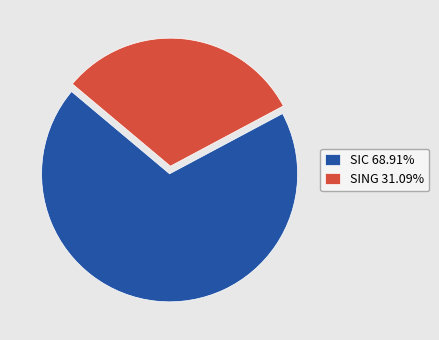

How many slices are in this pie chart?

2